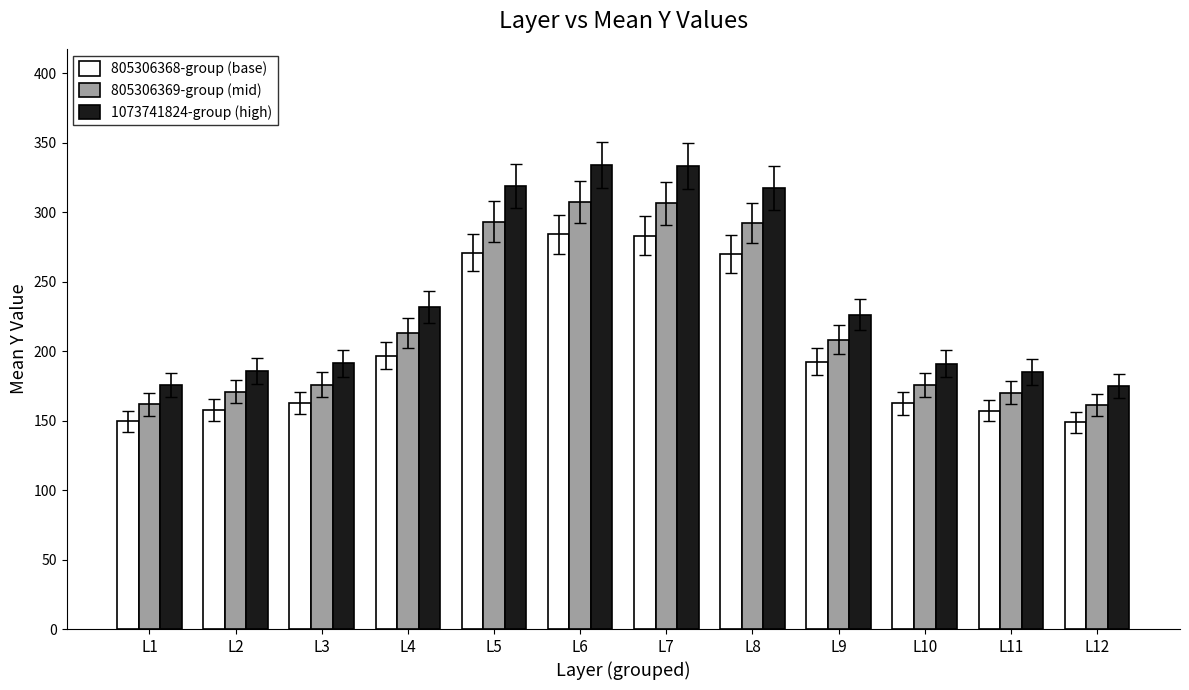

What are all the series names shown in the legend?

805306368-group (base), 805306369-group (mid), 1073741824-group (high)